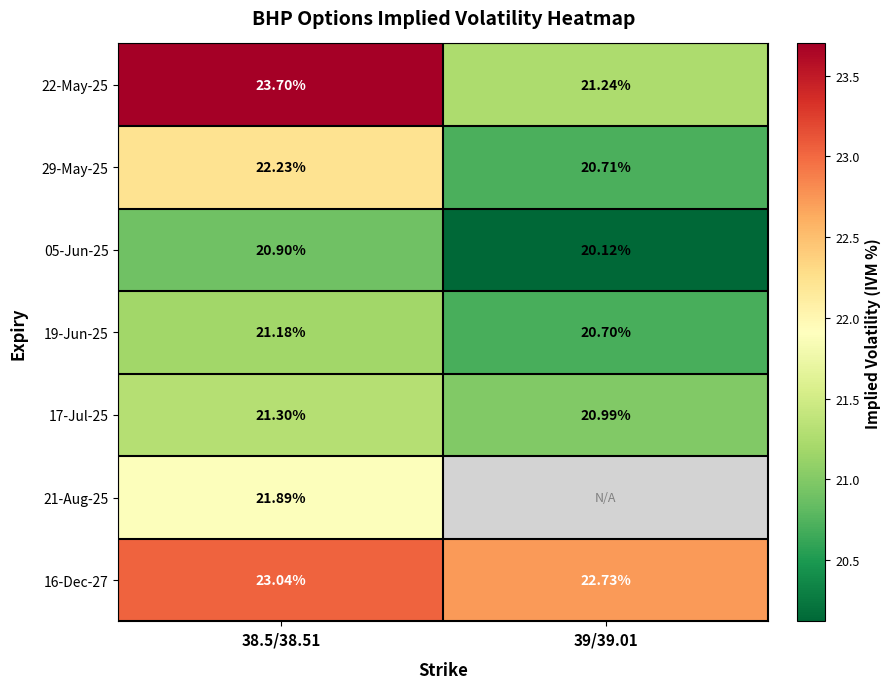

What is the average value of the 29-May-25 series?

21.5